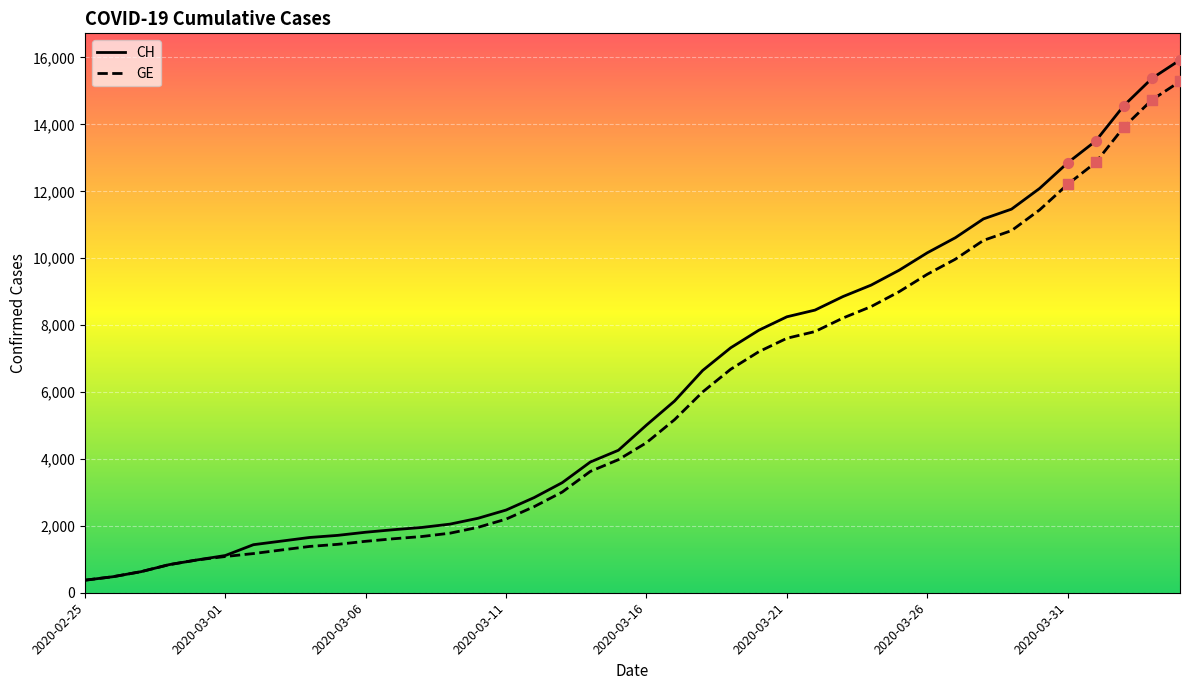

Which series has the largest range (max minus min)?

CH